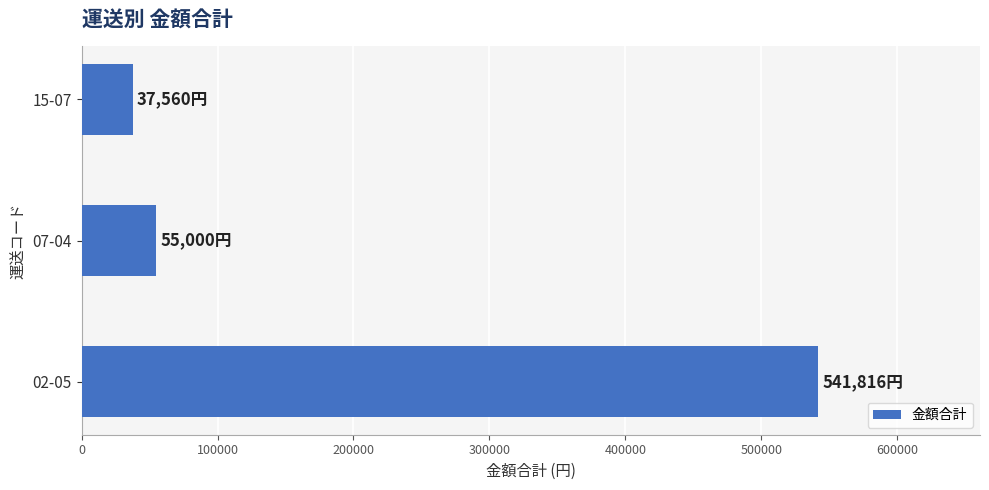

The value at 02-05 is 267062. True or false?

False